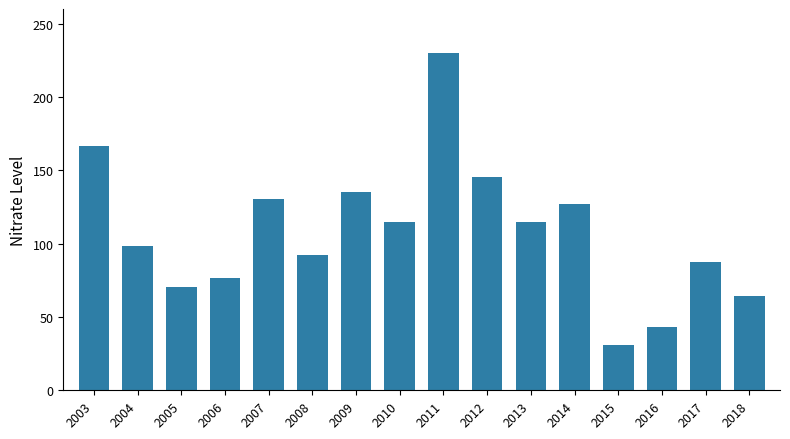

Which has a higher value, 2017 or 2007?

2007